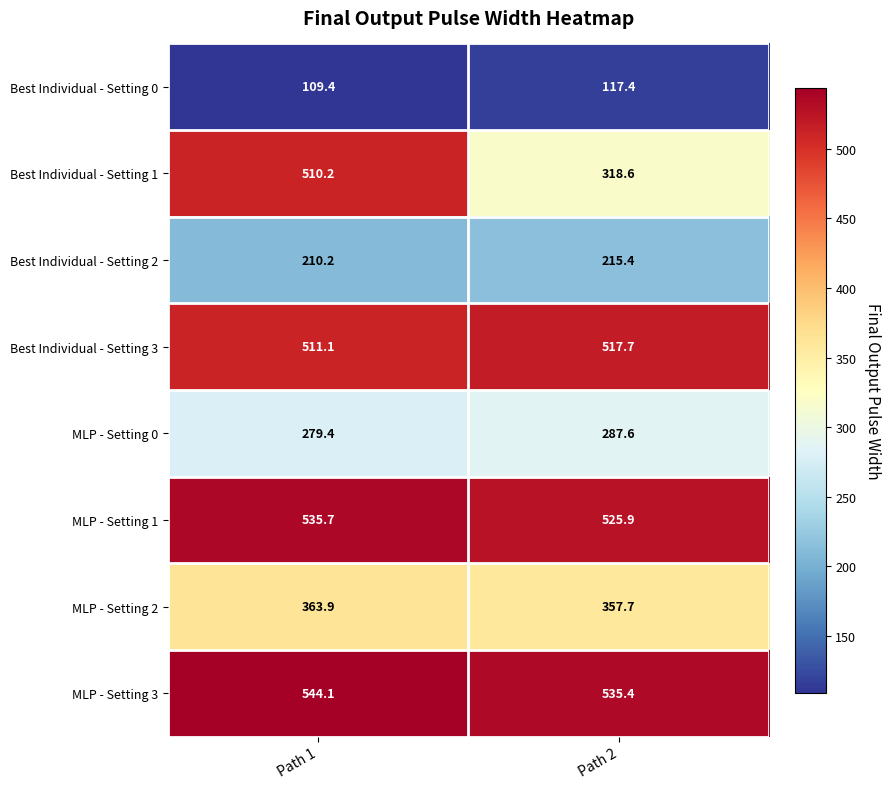

What is the smallest value displayed?

109.4